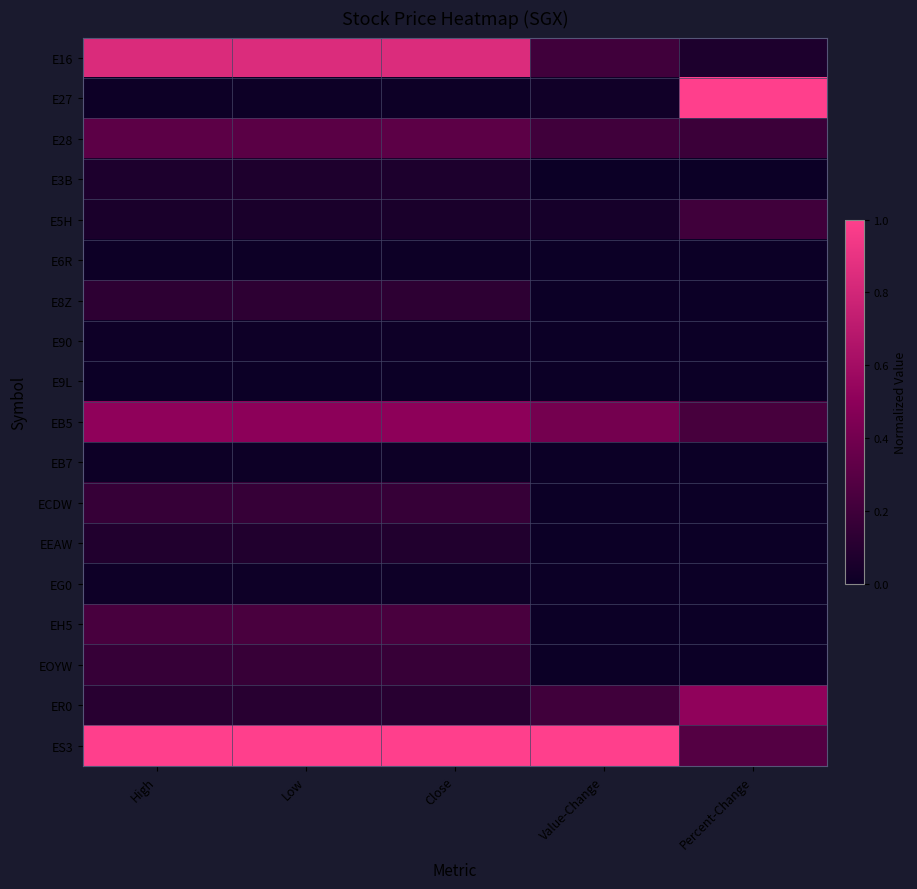

Reading left to right, what are all the values shown in this chart?

E16: High=0.8	Low=0.8	Close=0.8	Value-Change=0.2	Percent-Change=0.1
E27: High=0.0	Low=0.0	Close=0.0	Value-Change=0.0	Percent-Change=1.0
E28: High=0.3	Low=0.3	Close=0.3	Value-Change=0.2	Percent-Change=0.2
E3B: High=0.1	Low=0.1	Close=0.1	Value-Change=0.0	Percent-Change=0.0
E5H: High=0.1	Low=0.1	Close=0.1	Value-Change=0.0	Percent-Change=0.2
E6R: High=0.0	Low=0.0	Close=0.0	Value-Change=0.0	Percent-Change=0.0
E8Z: High=0.1	Low=0.1	Close=0.1	Value-Change=0.0	Percent-Change=0.0
E90: High=0.0	Low=0.0	Close=0.0	Value-Change=0.0	Percent-Change=0.0
E9L: High=0.0	Low=0.0	Close=0.0	Value-Change=0.0	Percent-Change=0.0
EB5: High=0.5	Low=0.5	Close=0.5	Value-Change=0.4	Percent-Change=0.2
EB7: High=0.0	Low=0.0	Close=0.0	Value-Change=0.0	Percent-Change=0.0
ECDW: High=0.2	Low=0.2	Close=0.2	Value-Change=0.0	Percent-Change=0.0
EEAW: High=0.1	Low=0.1	Close=0.1	Value-Change=0.0	Percent-Change=0.0
EG0: High=0.0	Low=0.0	Close=0.0	Value-Change=0.0	Percent-Change=0.0
EH5: High=0.2	Low=0.2	Close=0.2	Value-Change=0.0	Percent-Change=0.0
EOYW: High=0.2	Low=0.2	Close=0.2	Value-Change=0.0	Percent-Change=0.0
ER0: High=0.1	Low=0.1	Close=0.1	Value-Change=0.2	Percent-Change=0.5
ES3: High=1.0	Low=1.0	Close=1.0	Value-Change=1.0	Percent-Change=0.3